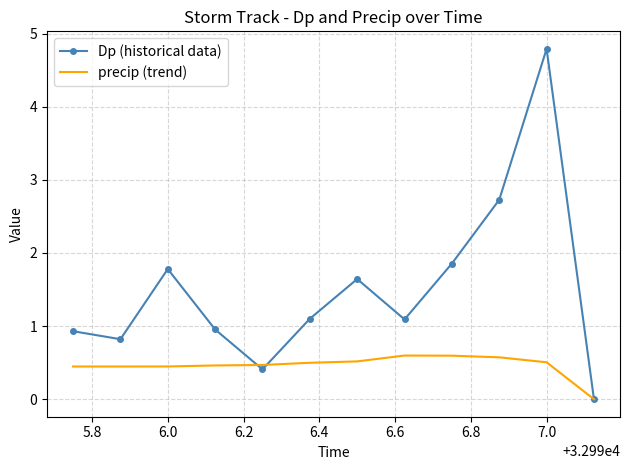

What is the highest value of the Dp (historical data) series?

4.8